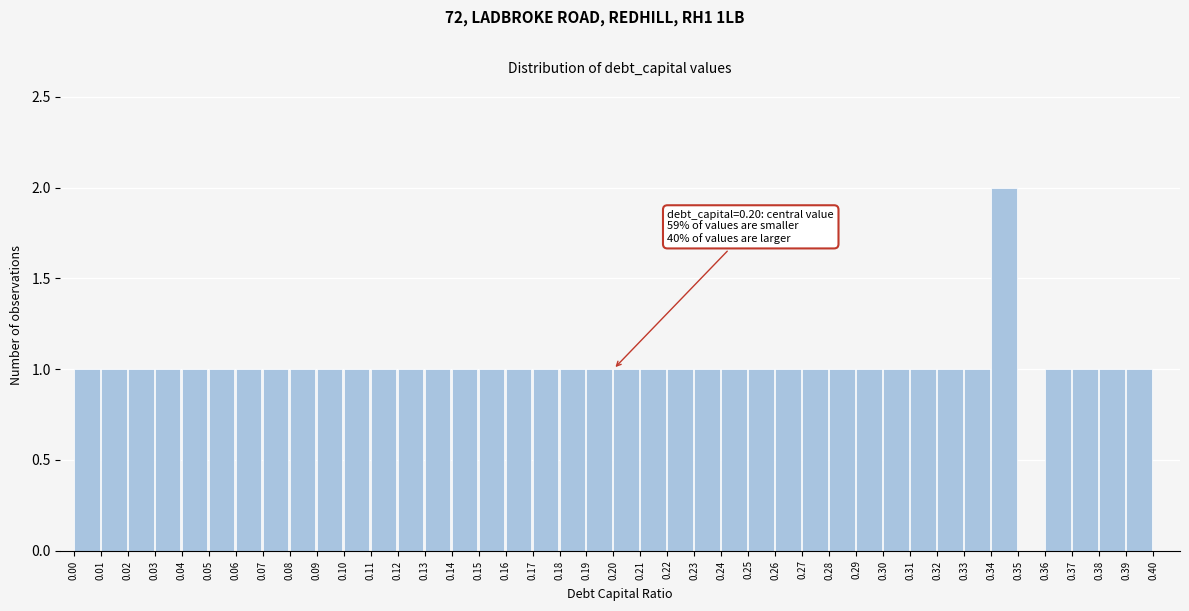

Over which range of the x-axis is the bar tallest?

0.34 to 0.35